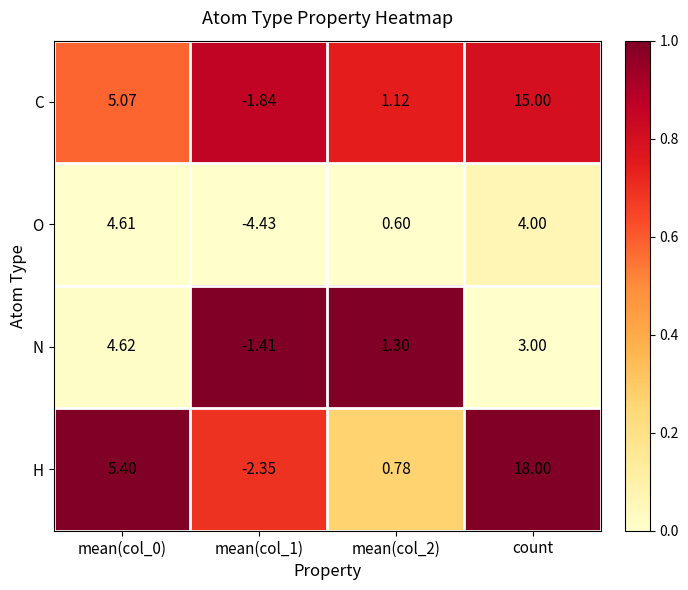

Between mean(col_1) and count, which series saw the biggest shift?

H